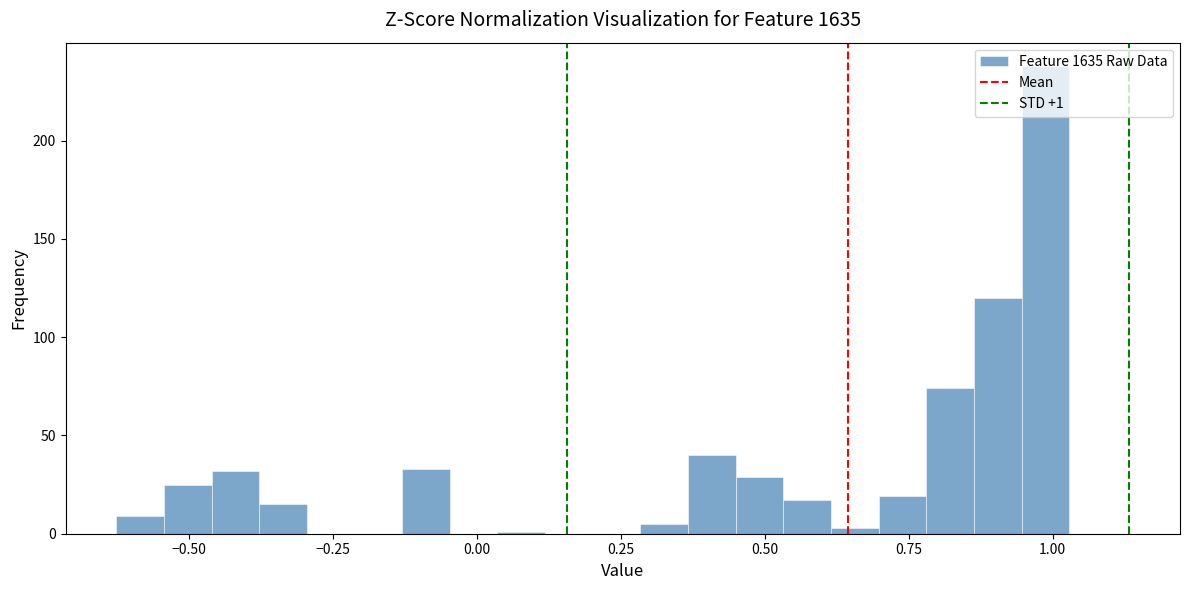

Around what value on the x-axis is the tallest bar? Give the approximate position of its centre, as read against the axis.

1.00